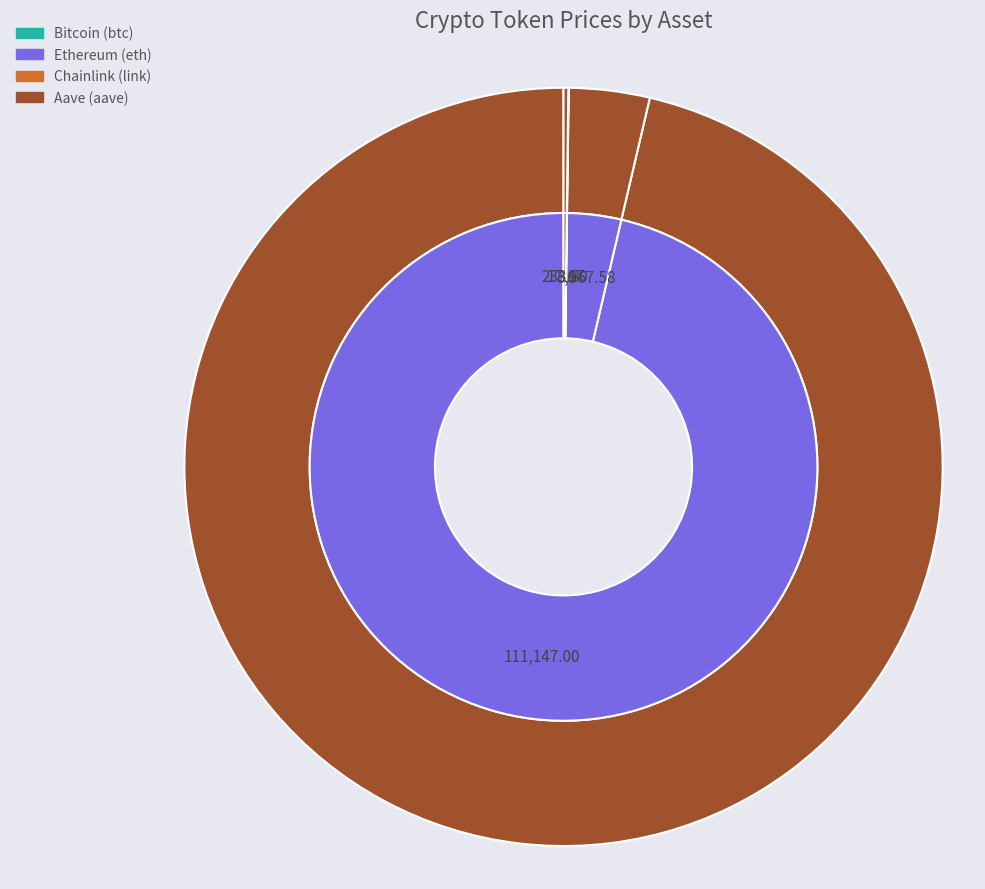

Does any single category account for the majority?

Yes